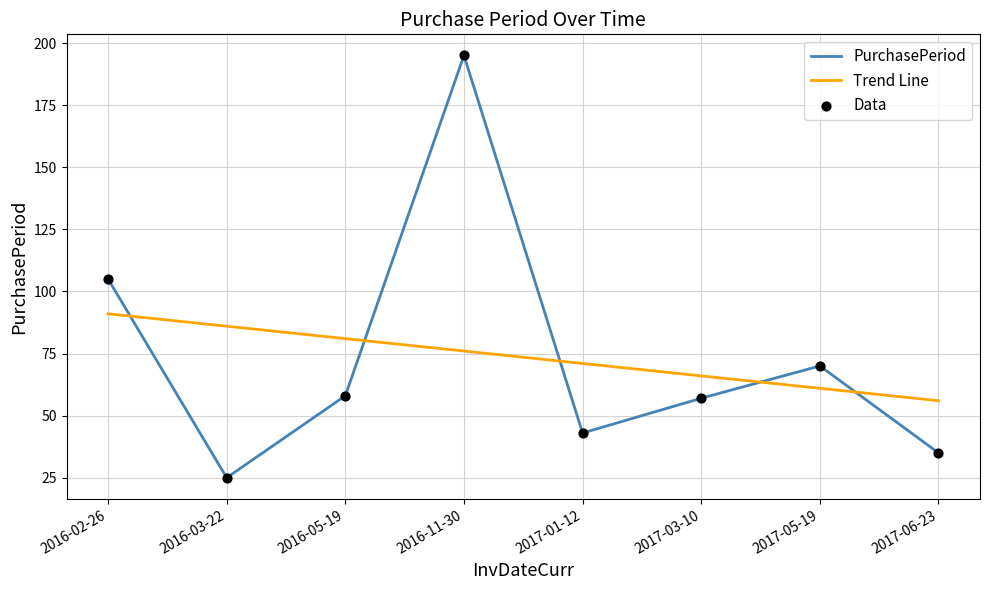

At which category is the sum across all series the highest?

2016-11-30